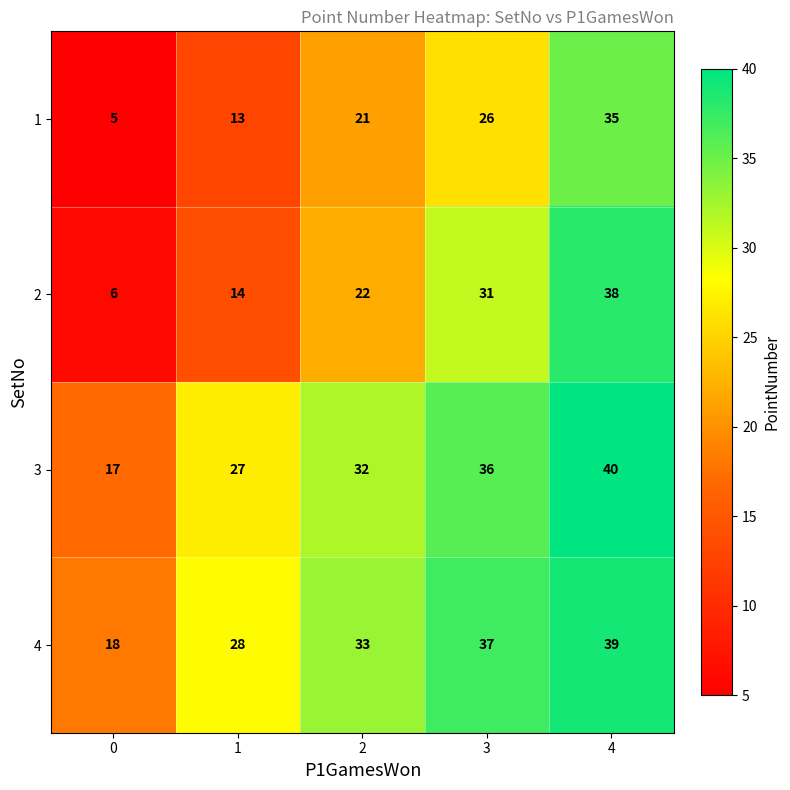

Which series has the largest total across all categories?

4